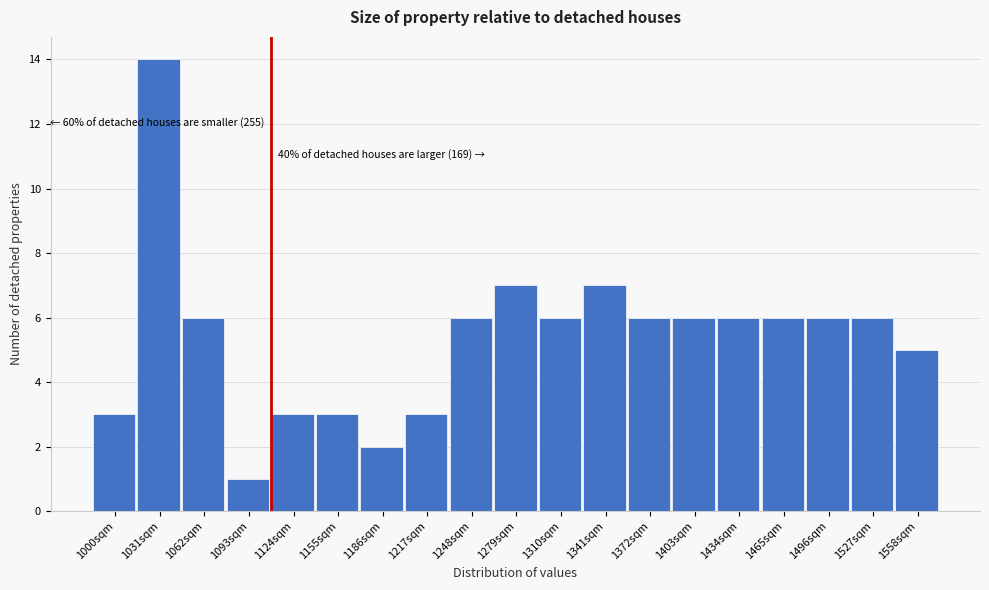

Reading left to right, transcribe all the data shown in this chart.

1000sqm=3	1031sqm=14	1062sqm=6	1093sqm=1	1124sqm=3	1155sqm=3	1186sqm=2	1217sqm=3	1248sqm=6	1279sqm=7	1310sqm=6	1341sqm=7	1372sqm=6	1403sqm=6	1434sqm=6	1465sqm=6	1496sqm=6	1527sqm=6	1558sqm=5